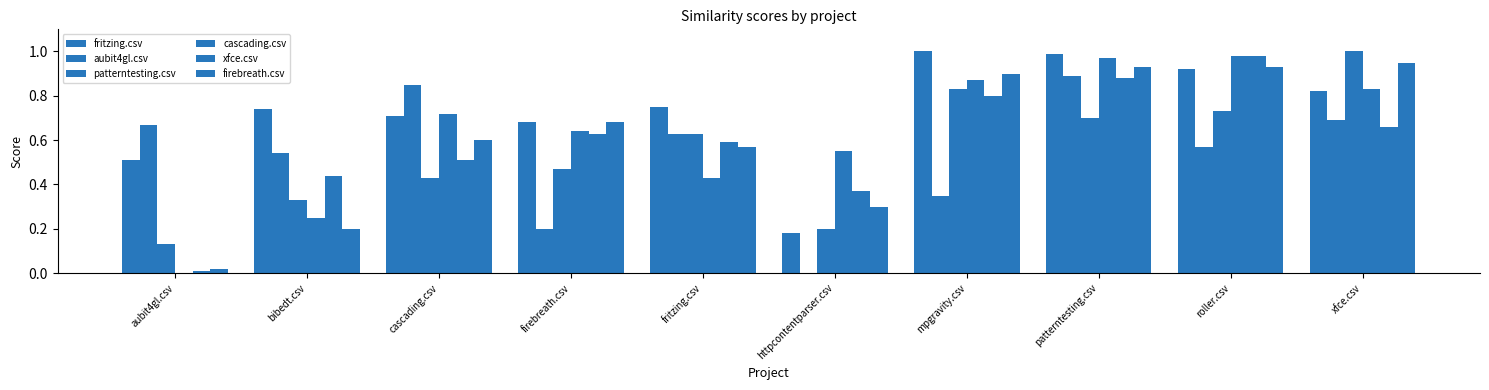

What is the difference between the maximum and minimum values in the aubit4gl.csv series?

0.9